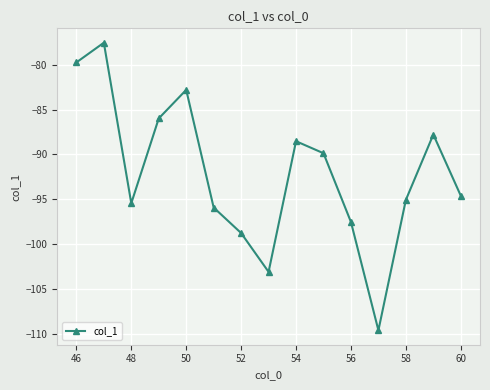

What is the greatest value displayed?

-77.5